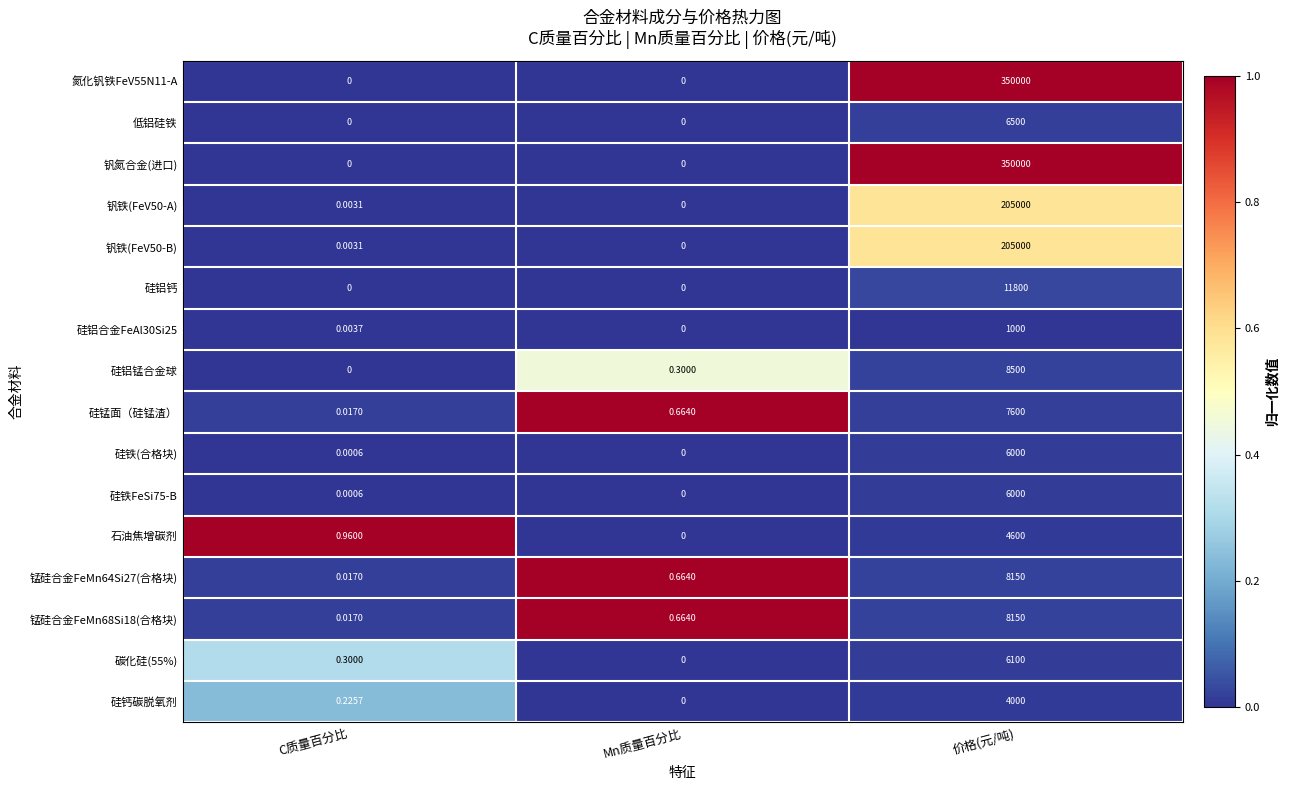

How many distinct data groups are displayed?

16